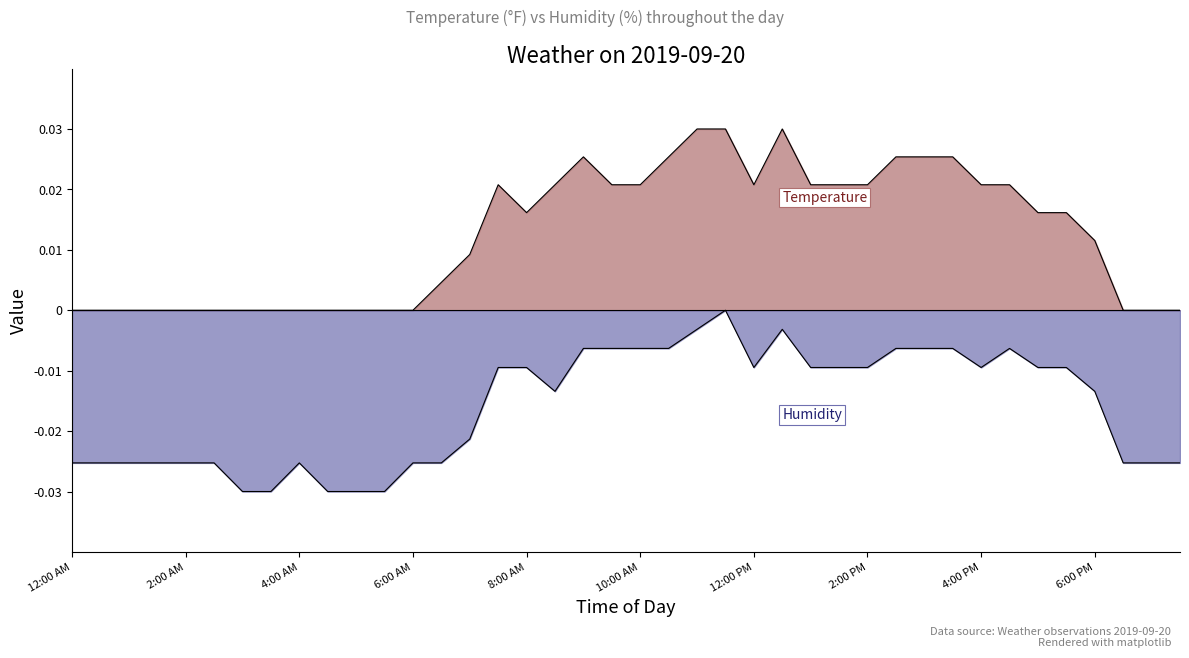

True or false: Temperature and Humidity intersect in this chart.

False